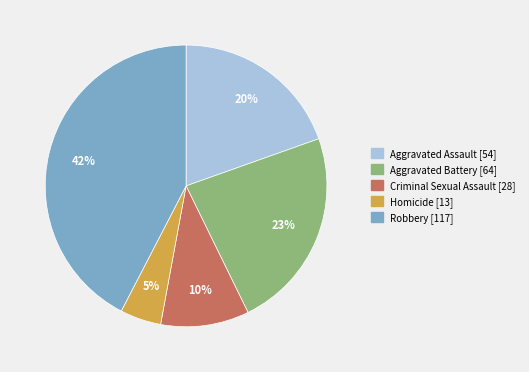

The Aggravated Battery slice represents 23% of the pie. True or false?

True